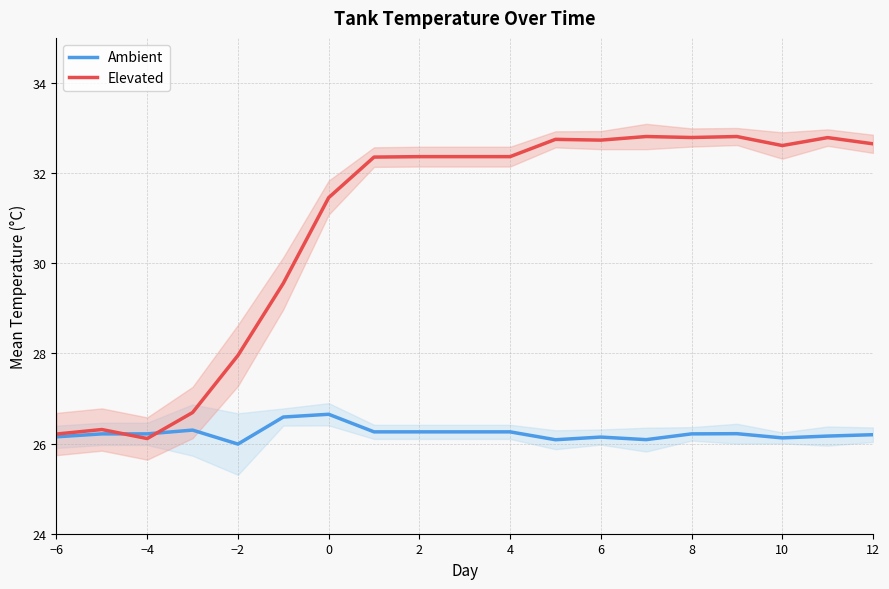

True or false: Ambient and Elevated intersect in this chart.

True